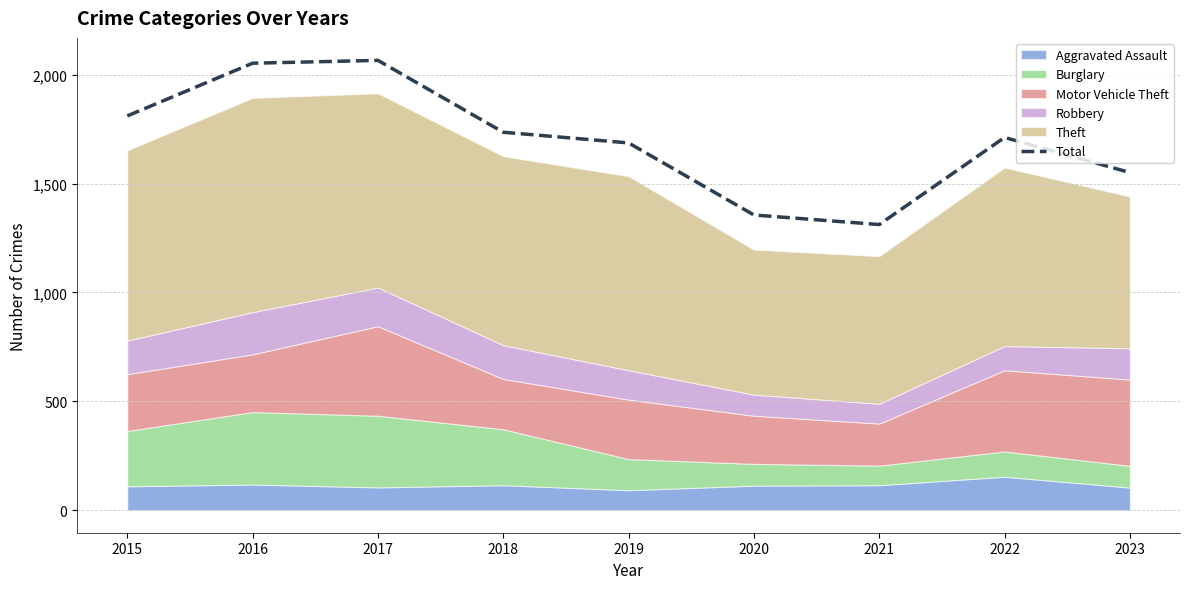

At which label does the data first exceed 1712?

2015